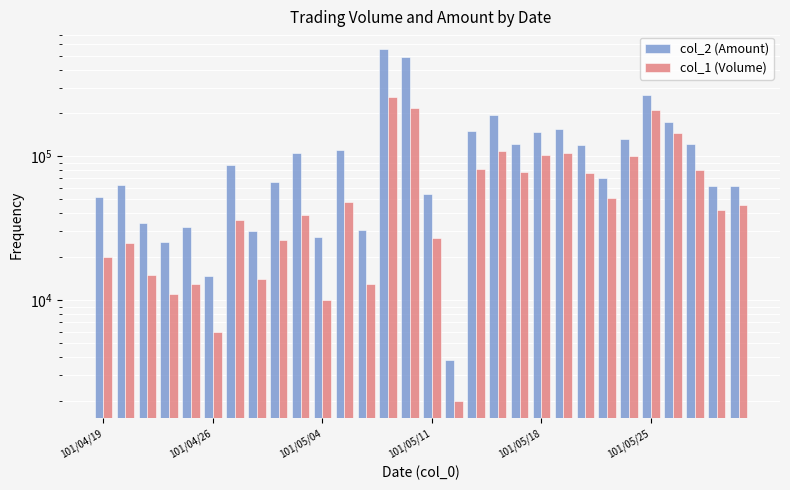

How many values in the col_2 (Amount) series are below 87000?

15